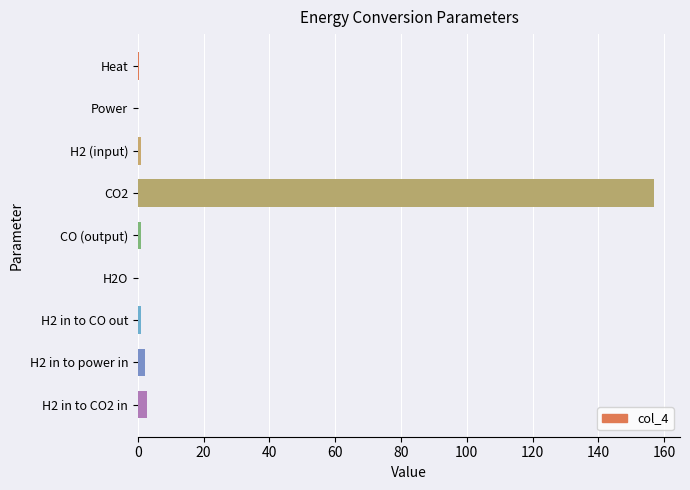

Which category has the highest value across all series?

CO2